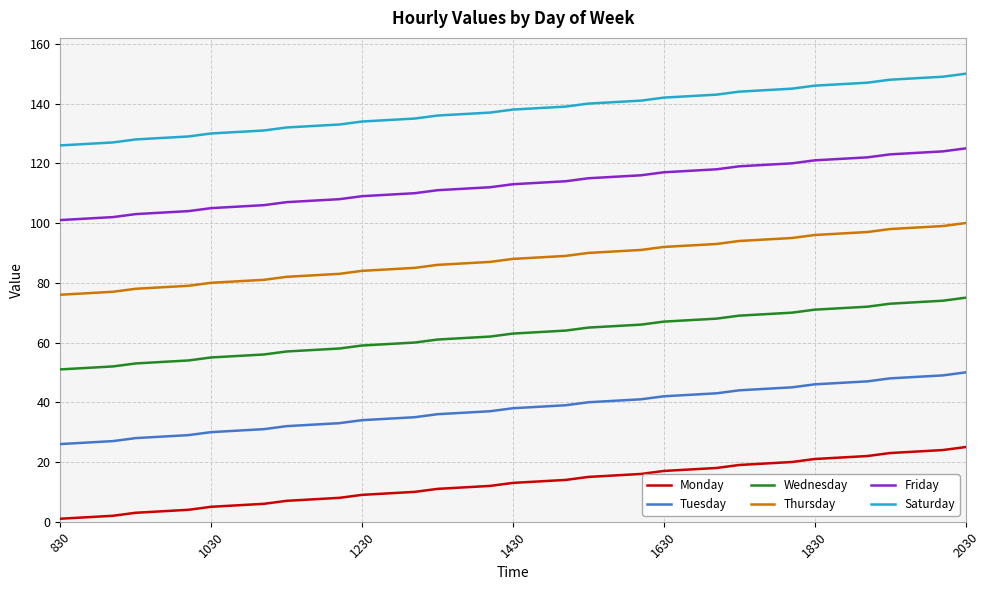

True or false: Monday and Friday intersect in this chart.

False